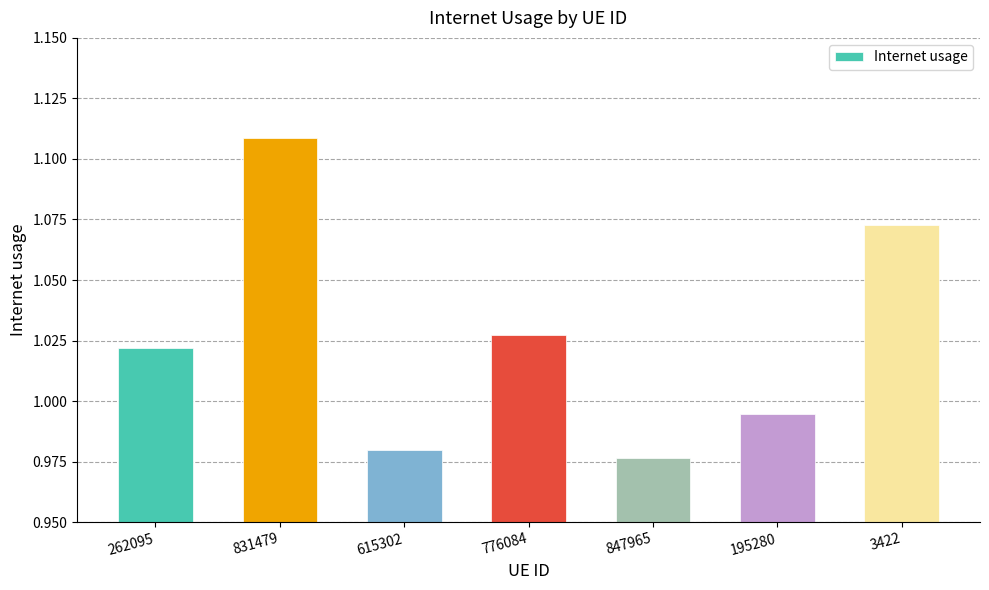

What is the sum of the values at 831479 and 262095?

2.1